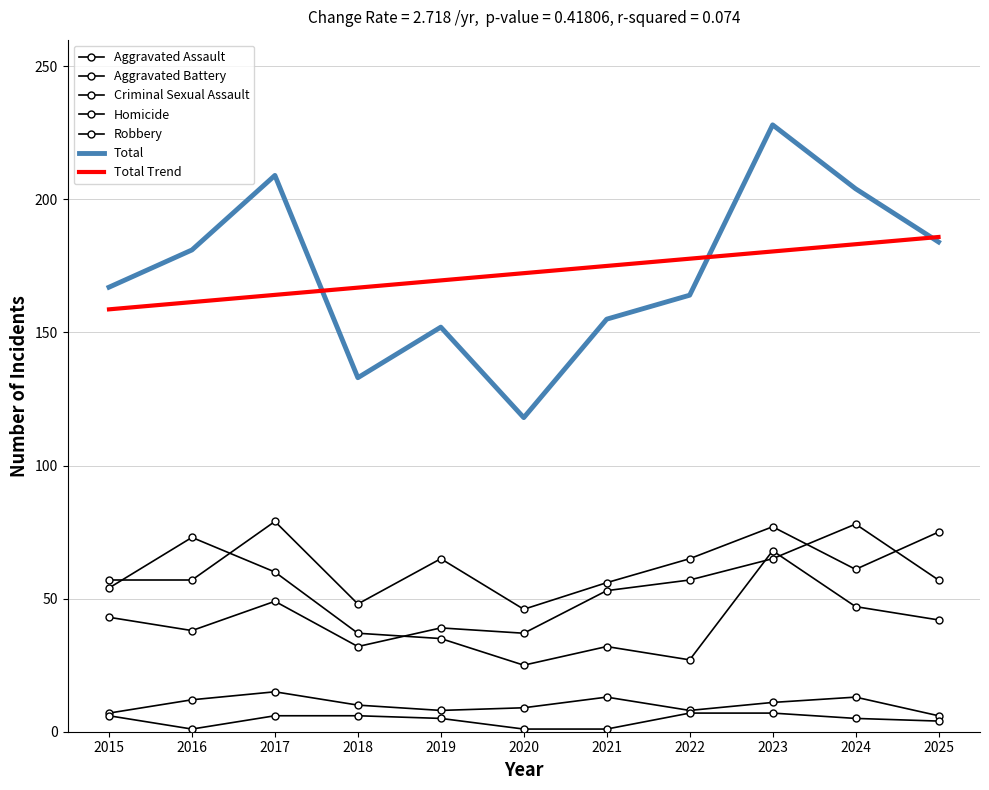

Where is the first local minimum for Aggravated Battery?

2018